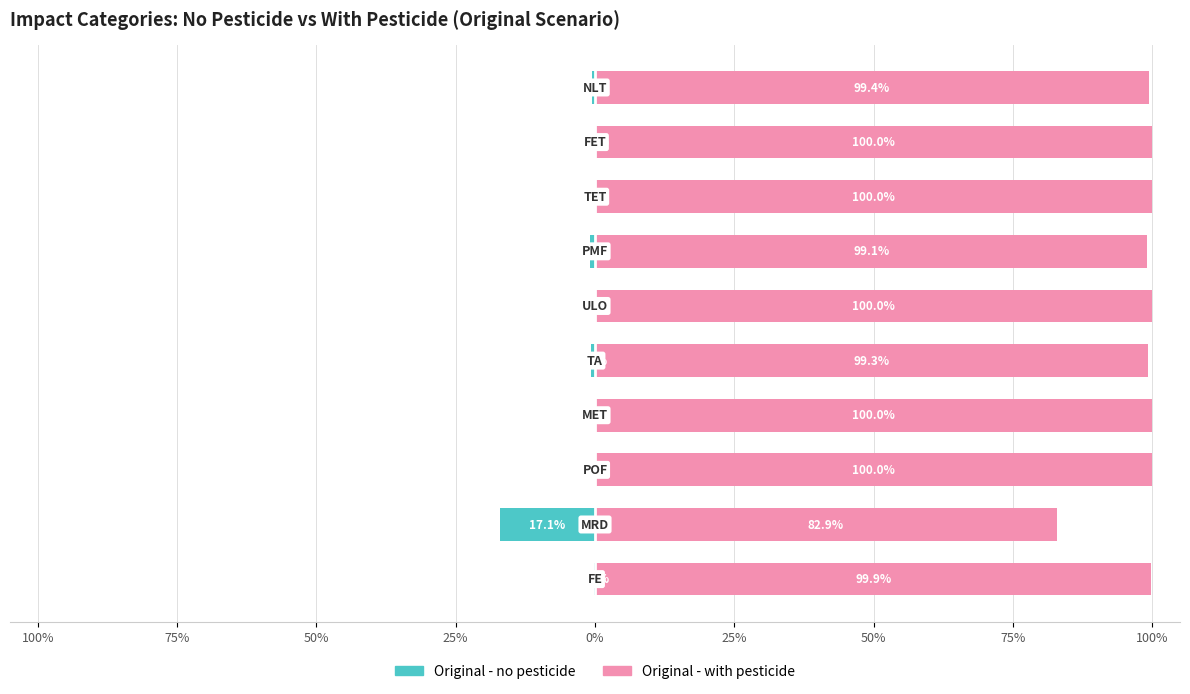

True or false: Original - no pesticide has a value of -0.0 at 25%.

False